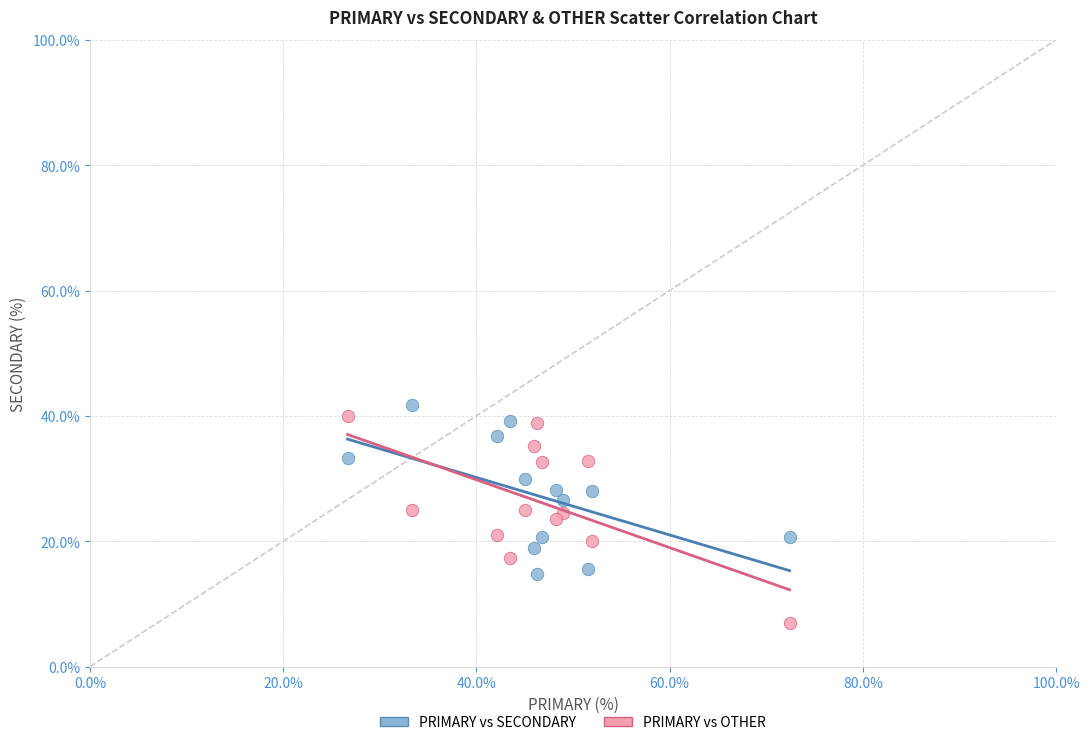

What is the X range (max minus min) for the scatter plot?

45.7